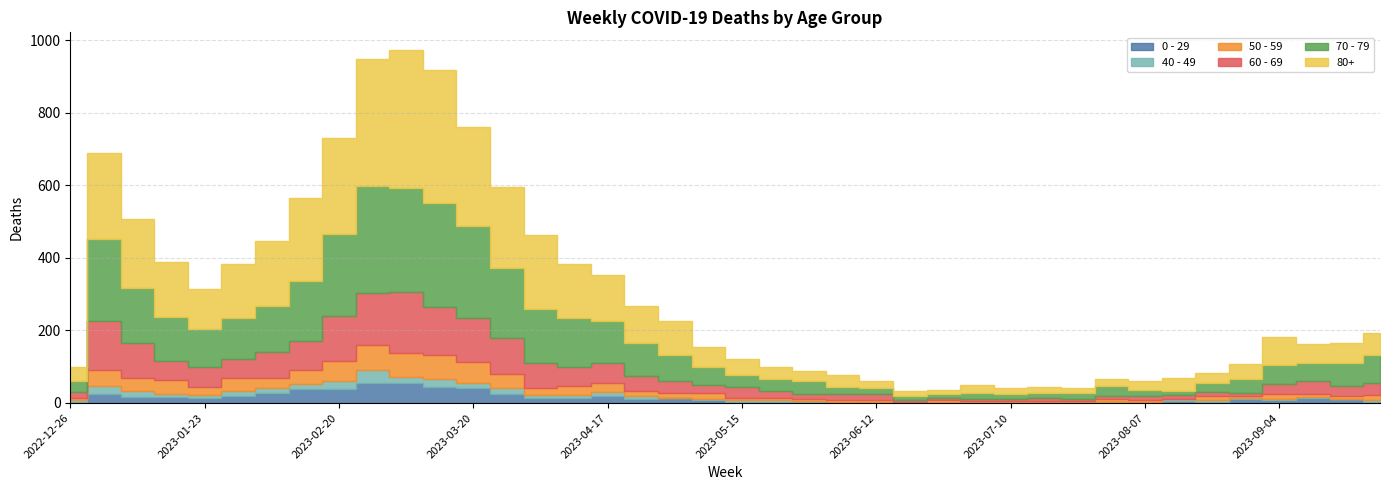

Read the 60 - 69 value at 2023-06-26, to the nearest 5.

5